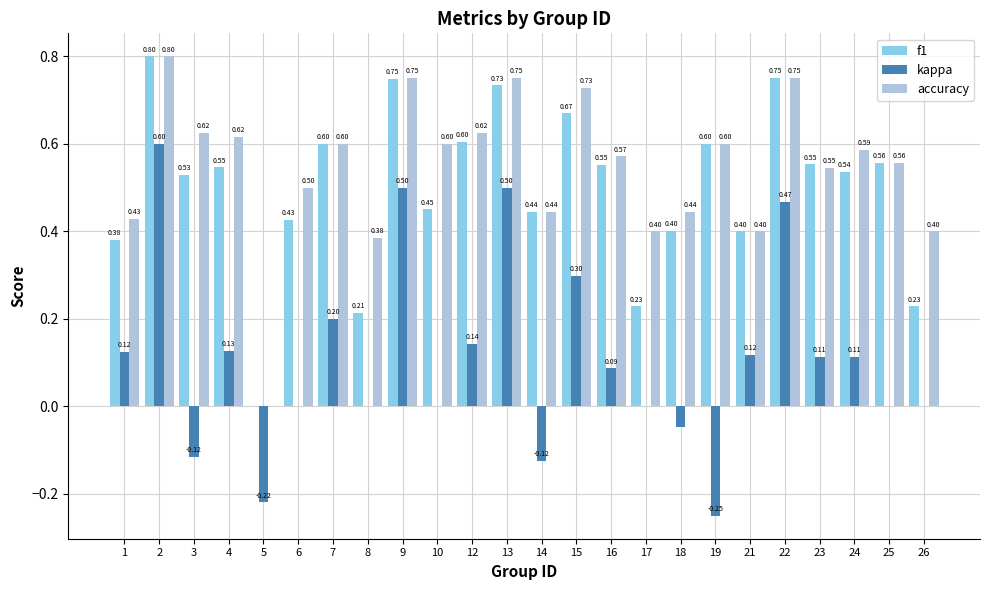

What is the sum of the kappa values at 9 and 14?

0.4